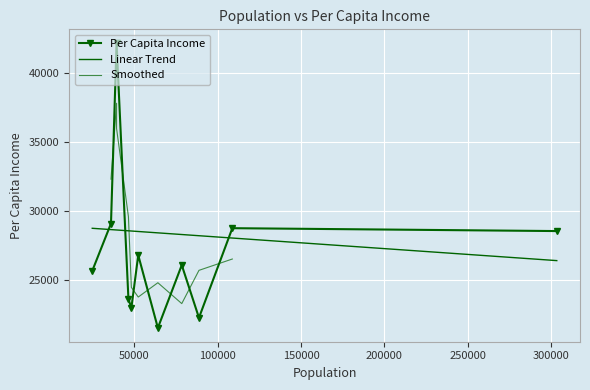

What is the sum of all values?

339664